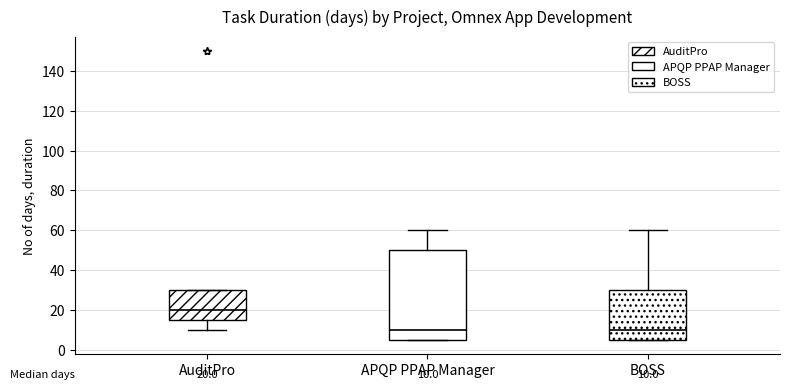

Comparing the boxes themselves (not the whiskers), which one is the tallest?

APQP PPAP Manager